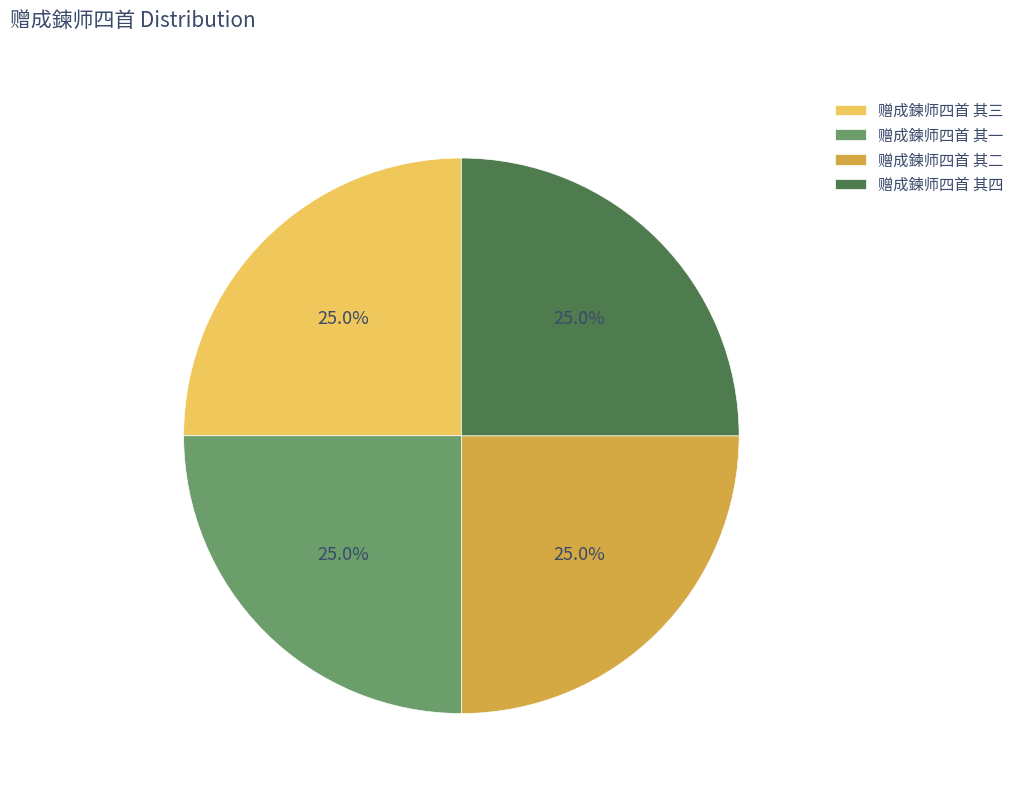

How many slices are in this pie chart?

4